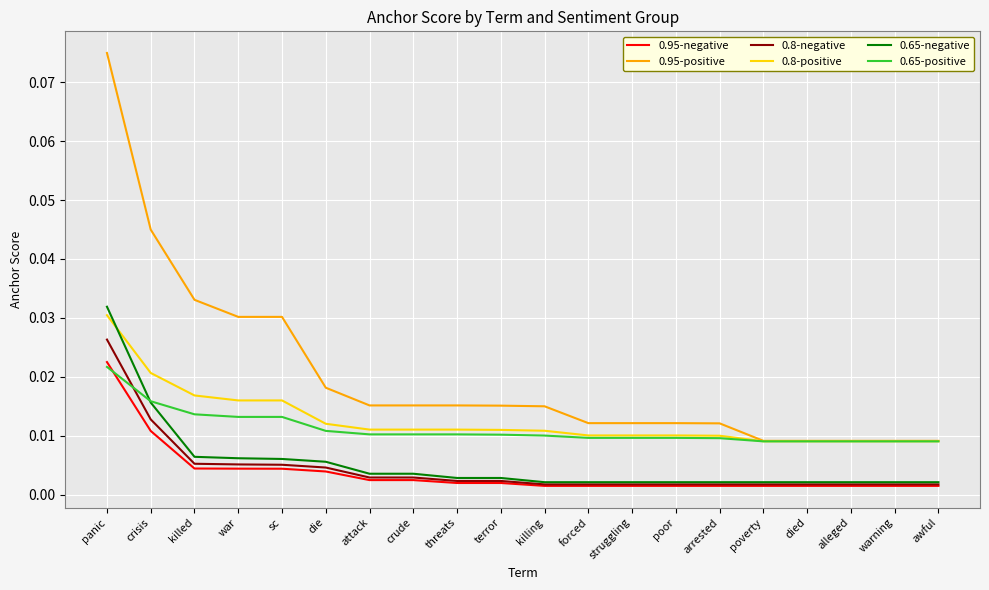

True or false: 0.8-positive and 0.95-negative cross at least once.

False